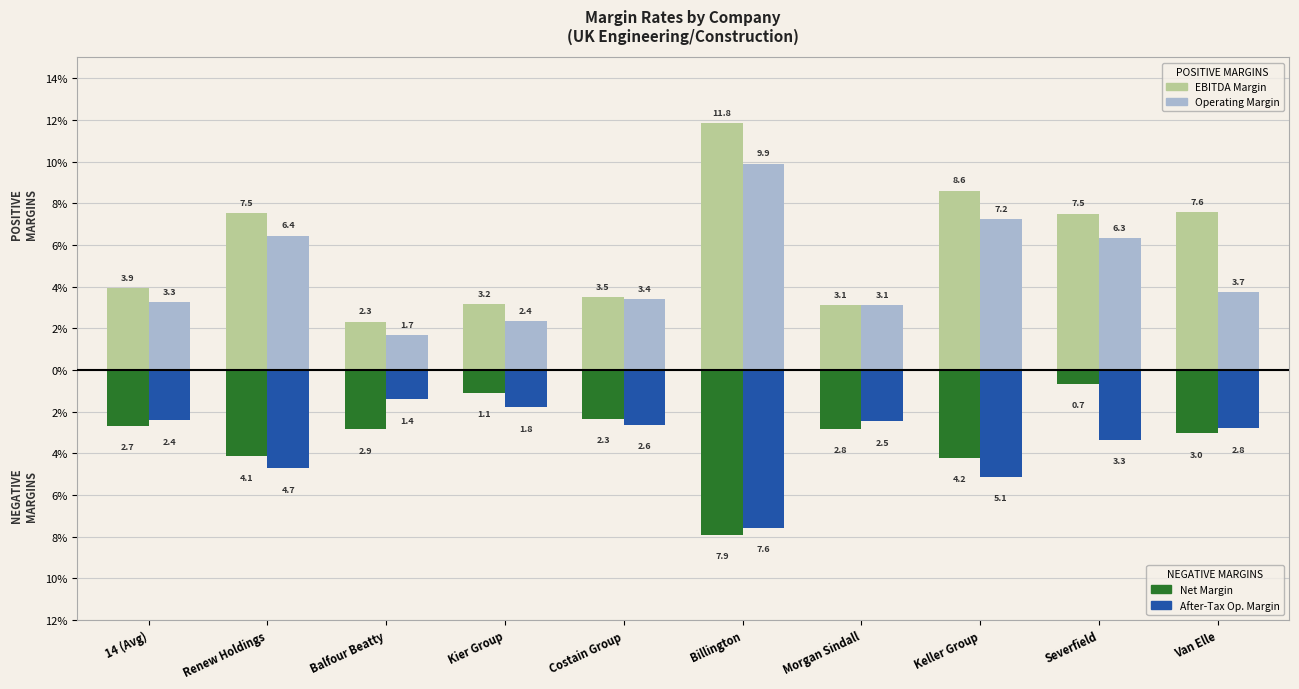

Does the chart contain stacked bars?

No